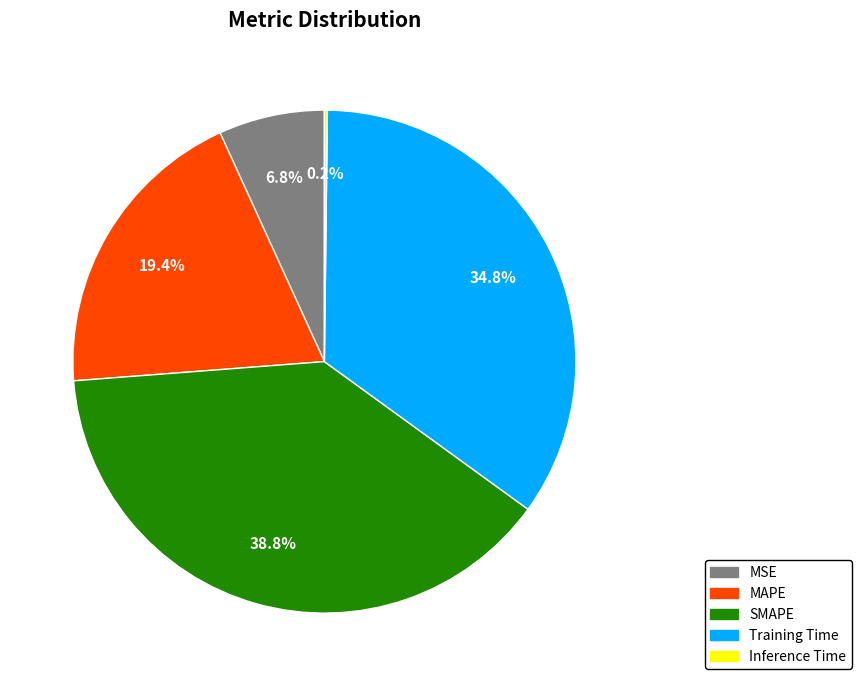

Which category has the biggest portion of the pie?

SMAPE